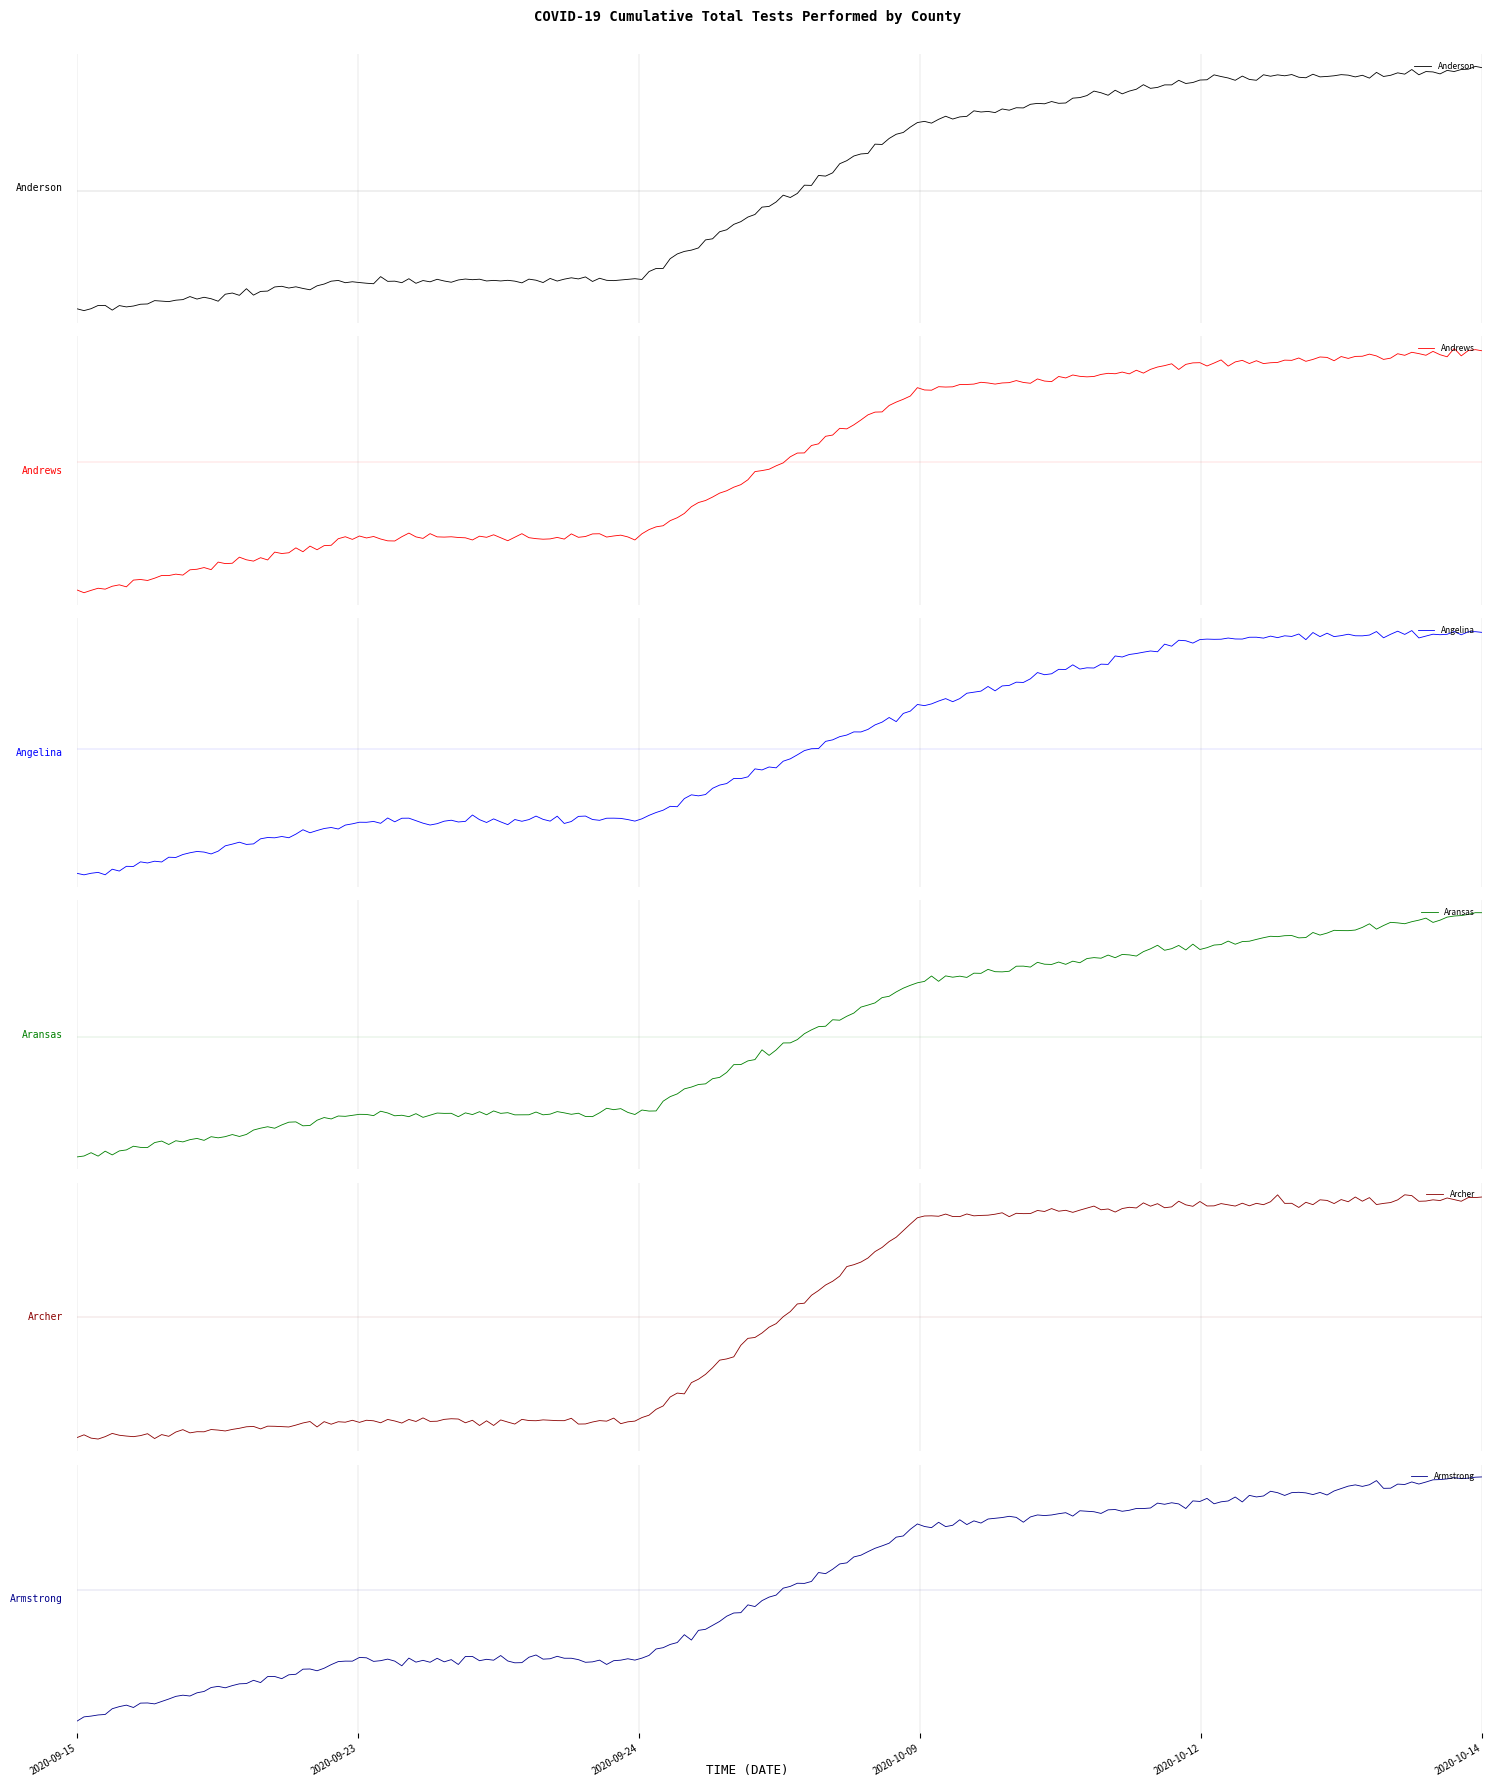

Which category has the highest value across all series?

2020-10-14